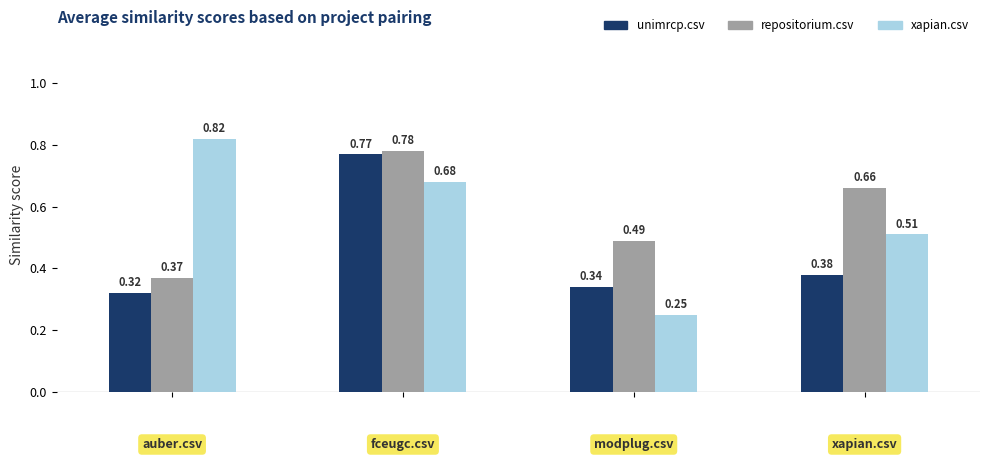

Which series has the largest range (max minus min)?

xapian.csv